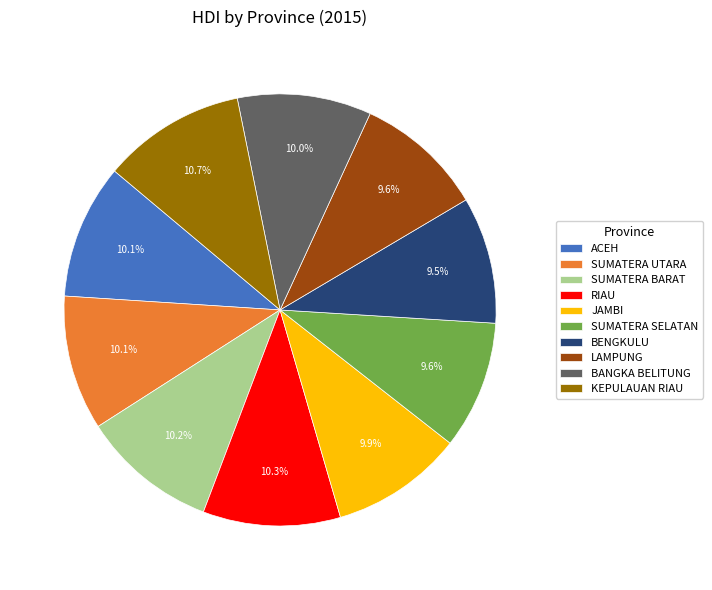

Count the number of slices in the pie.

10